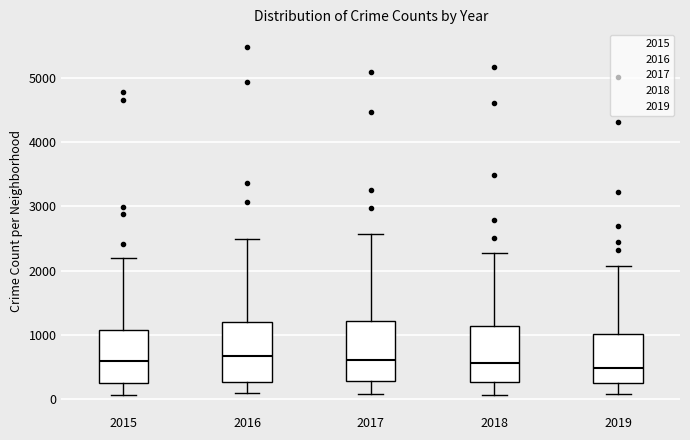

Reading left to right, read every box against the y-axis: the position of its median line, the range the box covers, and the ends of its whiskers. The values are not printed on the chart, so give them approximately, as read against the axis.

2015: median 600, box 300 to 1100, whiskers 100 to 2200
2016: median 700, box 300 to 1200, whiskers 100 to 2500
2017: median 600, box 300 to 1200, whiskers 100 to 2600
2018: median 600, box 300 to 1100, whiskers 100 to 2300
2019: median 500, box 300 to 1000, whiskers 100 to 2100